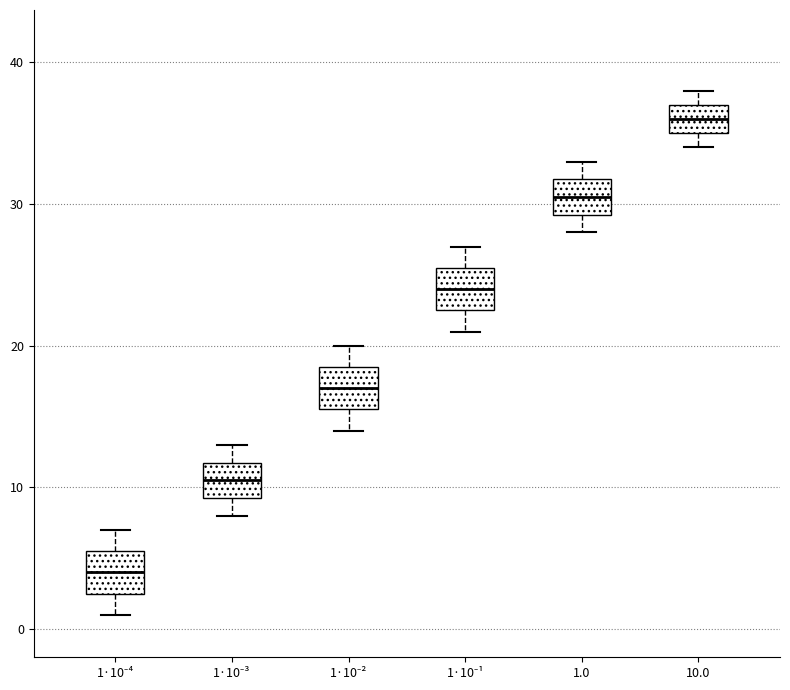

Where is the lower edge of the box for 1·10⁻¹ on the y-axis? The values are not printed on the chart, so give them approximately, as read against the axis.

23